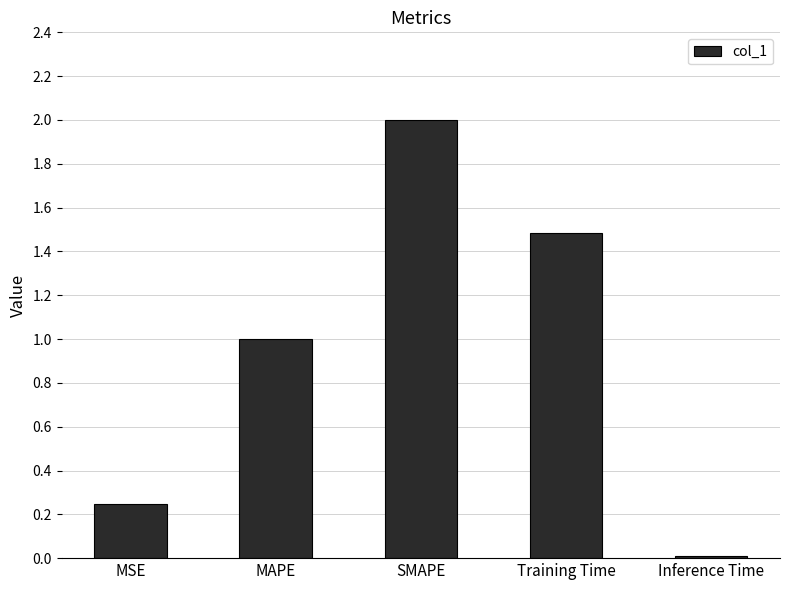

Are the bars horizontal?

No